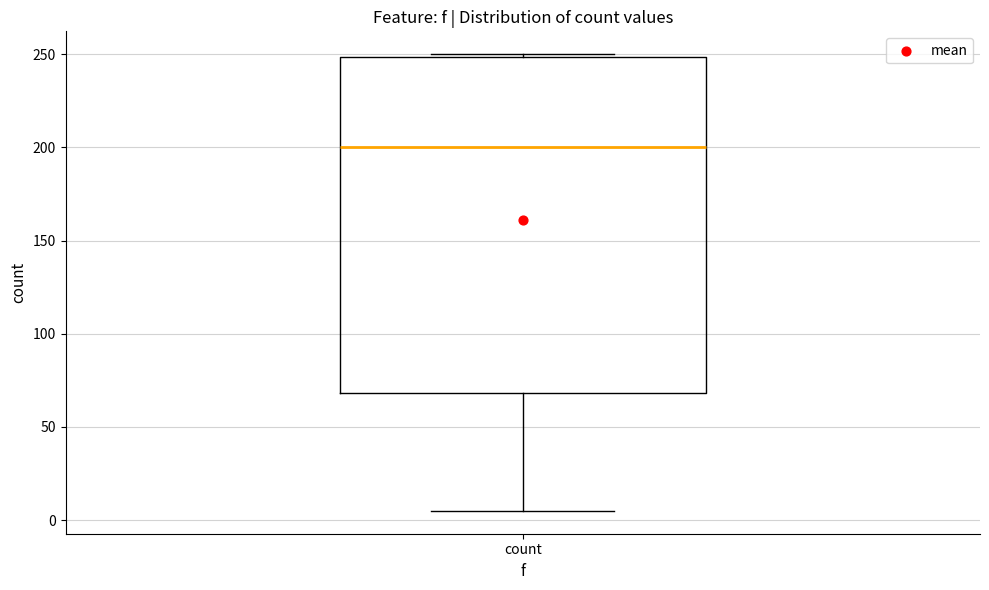

Where is the lower edge of the box for count on the y-axis? The values are not printed on the chart, so give them approximately, as read against the axis.

70